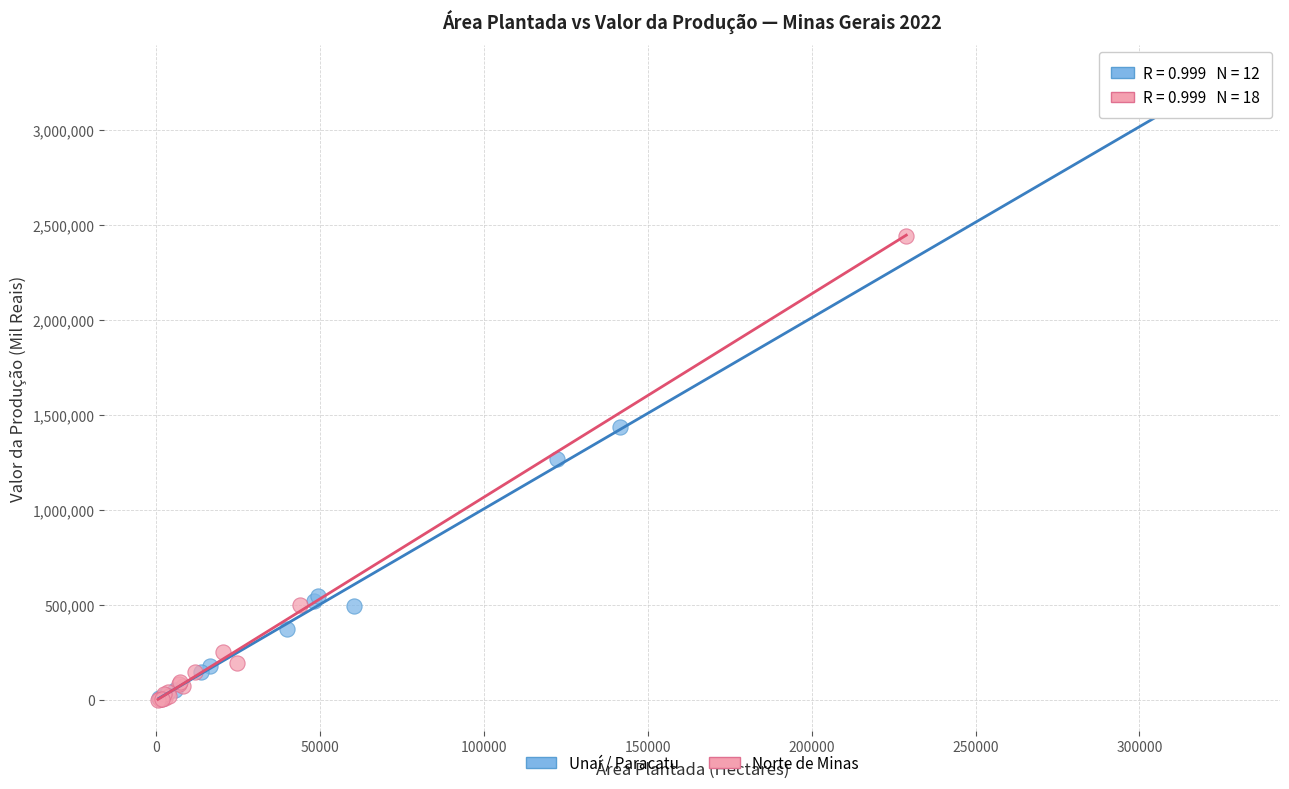

Which series reaches the maximum Y coordinate?

Unaí / Paracatu